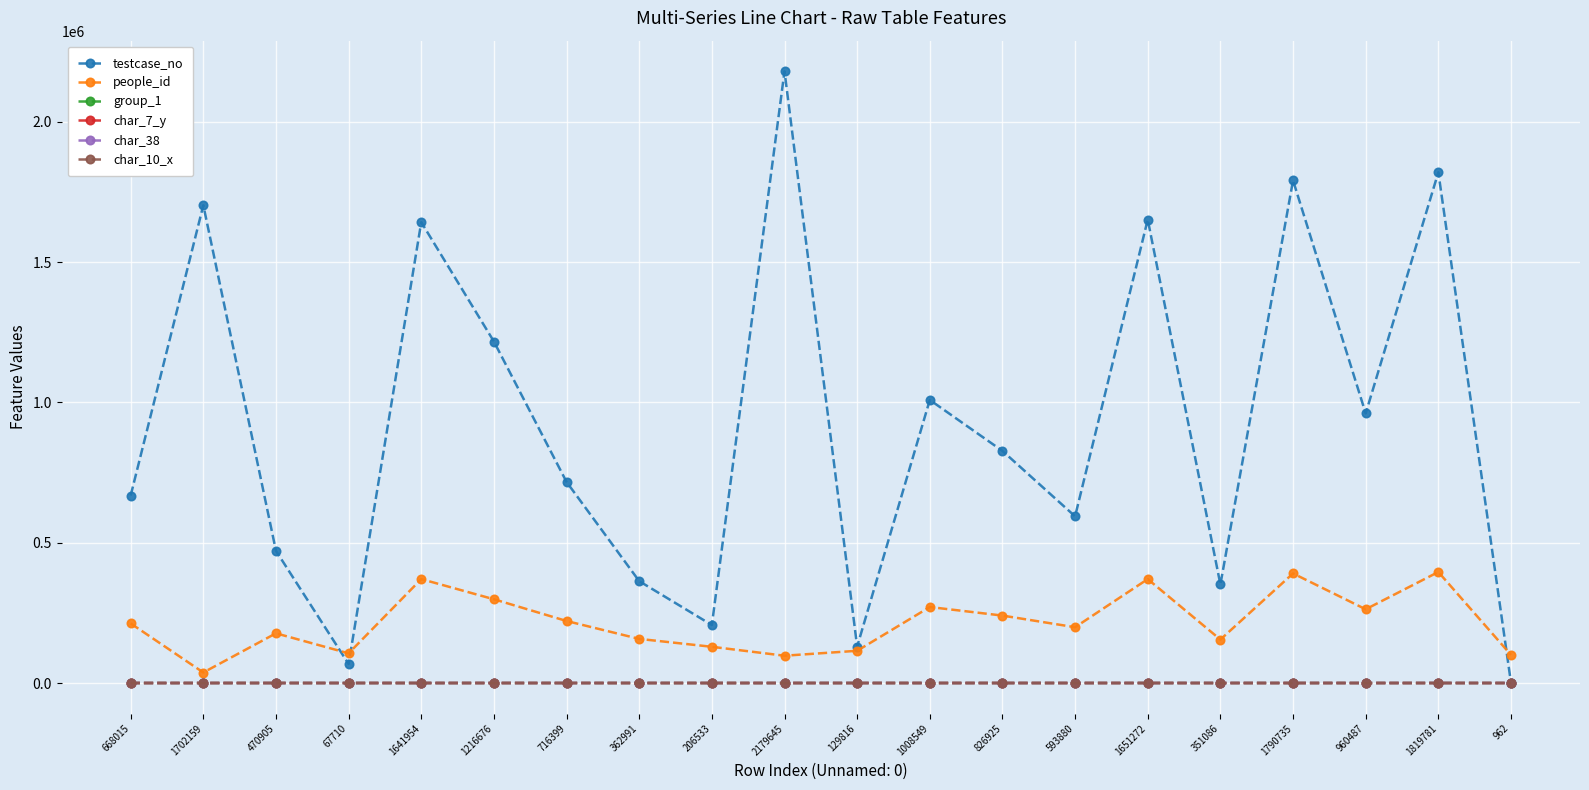

Which series has the widest spread of values?

testcase_no